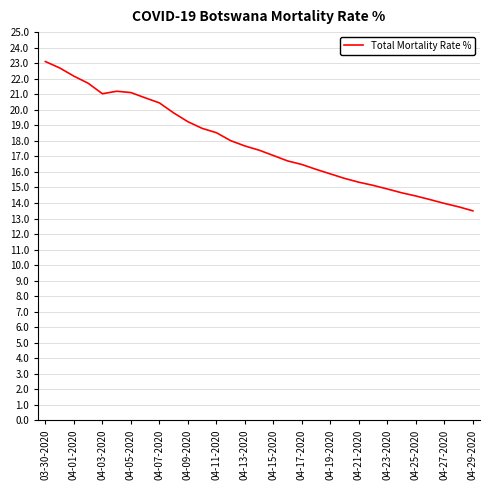

What is the minimum value shown in the chart?

13.5